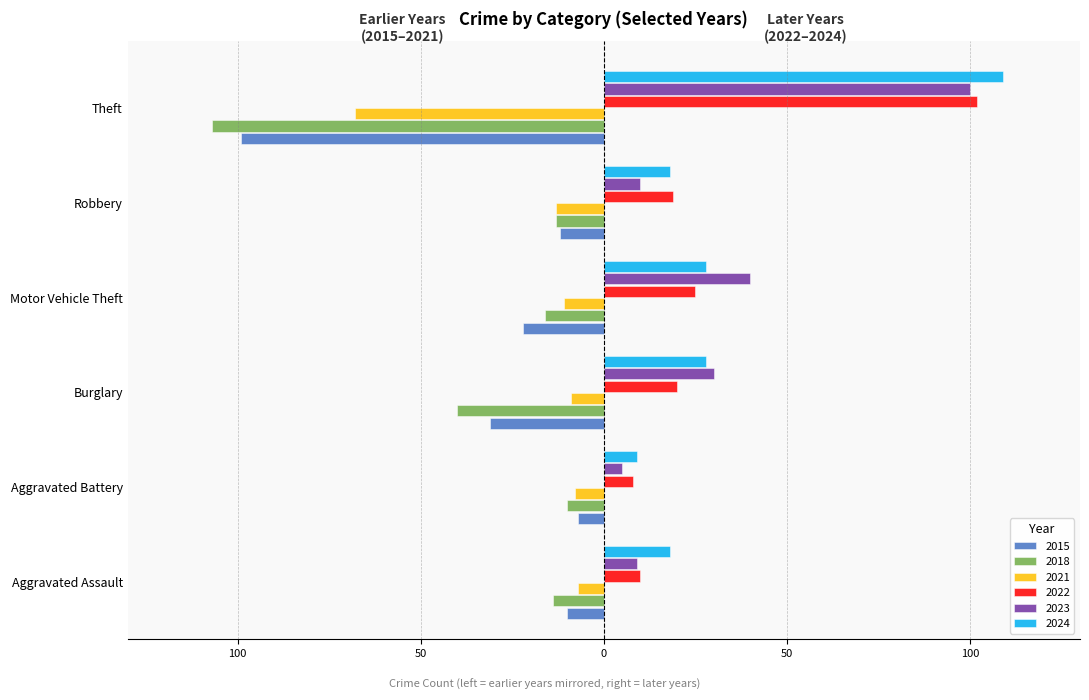

What are all the series names shown in the legend?

2015, 2018, 2021, 2022, 2023, 2024